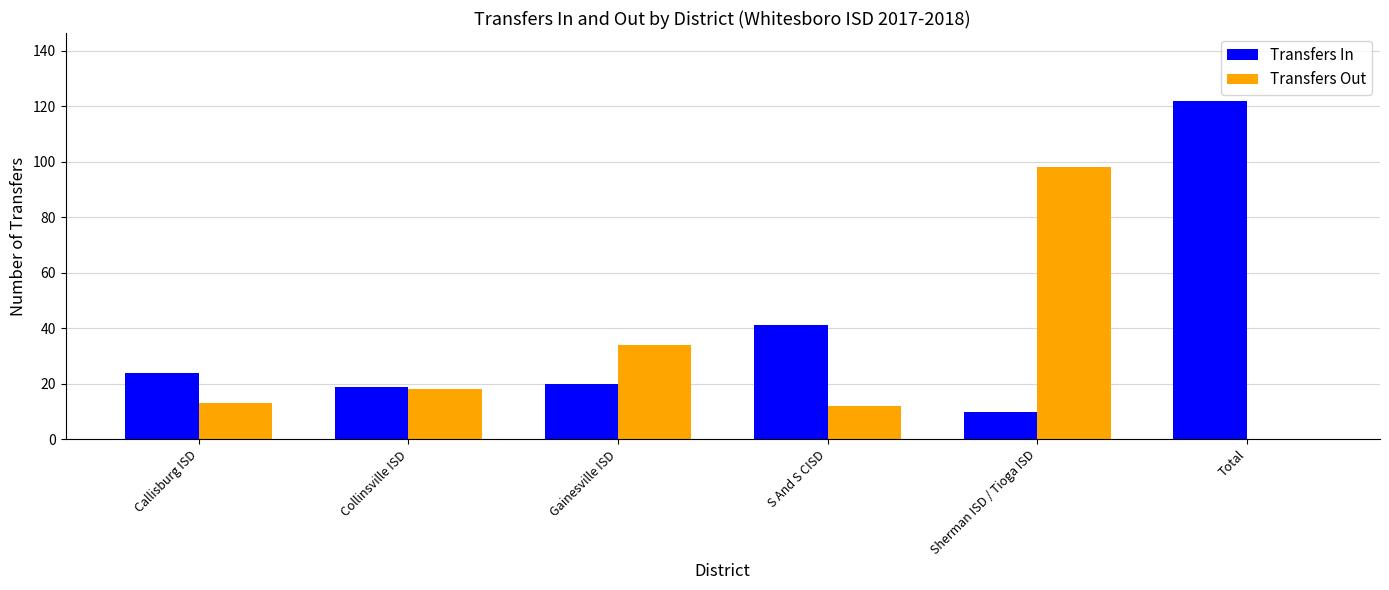

At which label is Transfers Out closest to 49?

Gainesville ISD